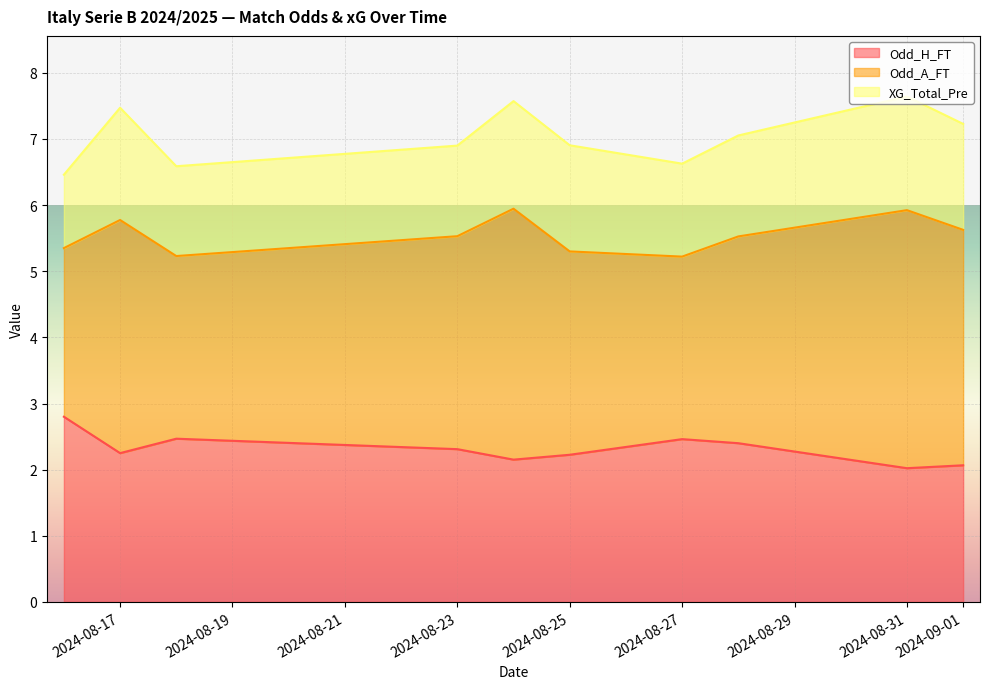

The value of Odd_H_FT at 39 is 2.7. True or false?

False